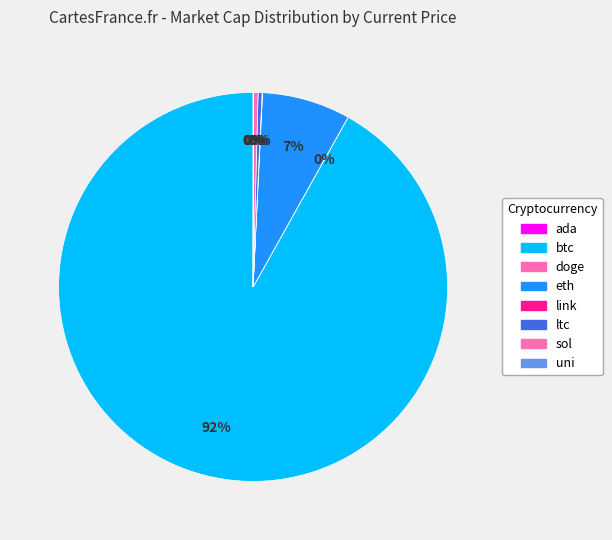

Does ltc account for over 50% of the chart?

No